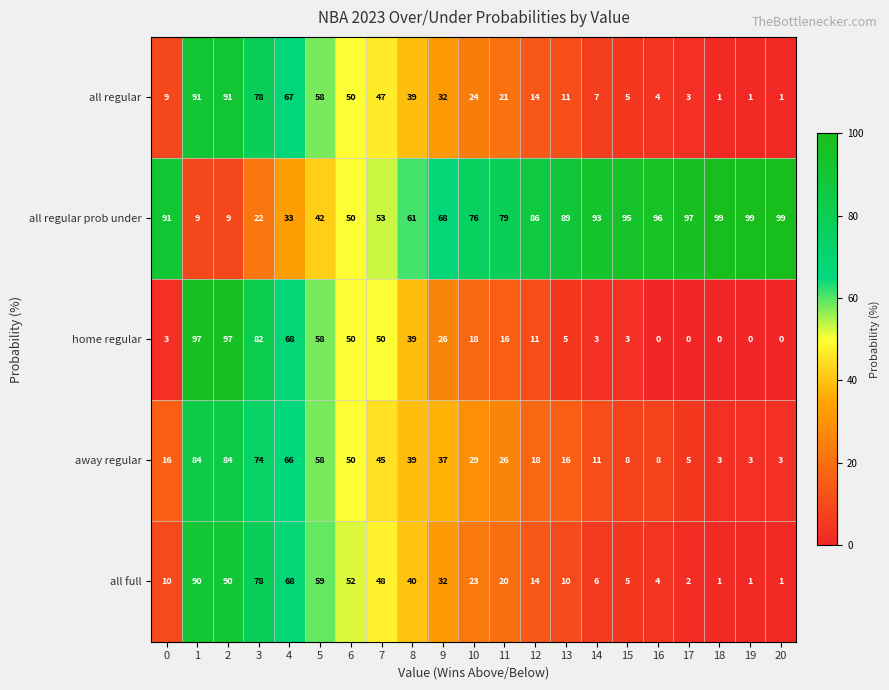

How many categories are shown in the chart?

21